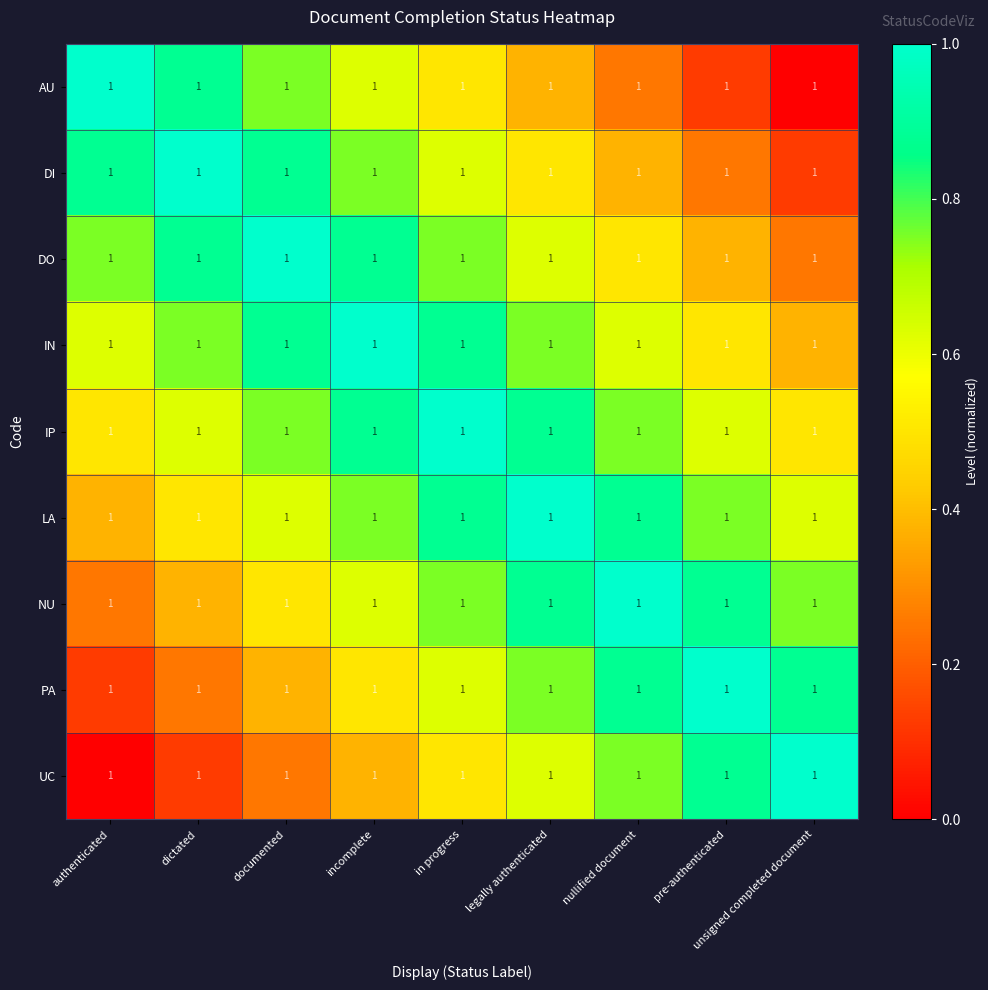

What is the total value across all series at documented?

6.0